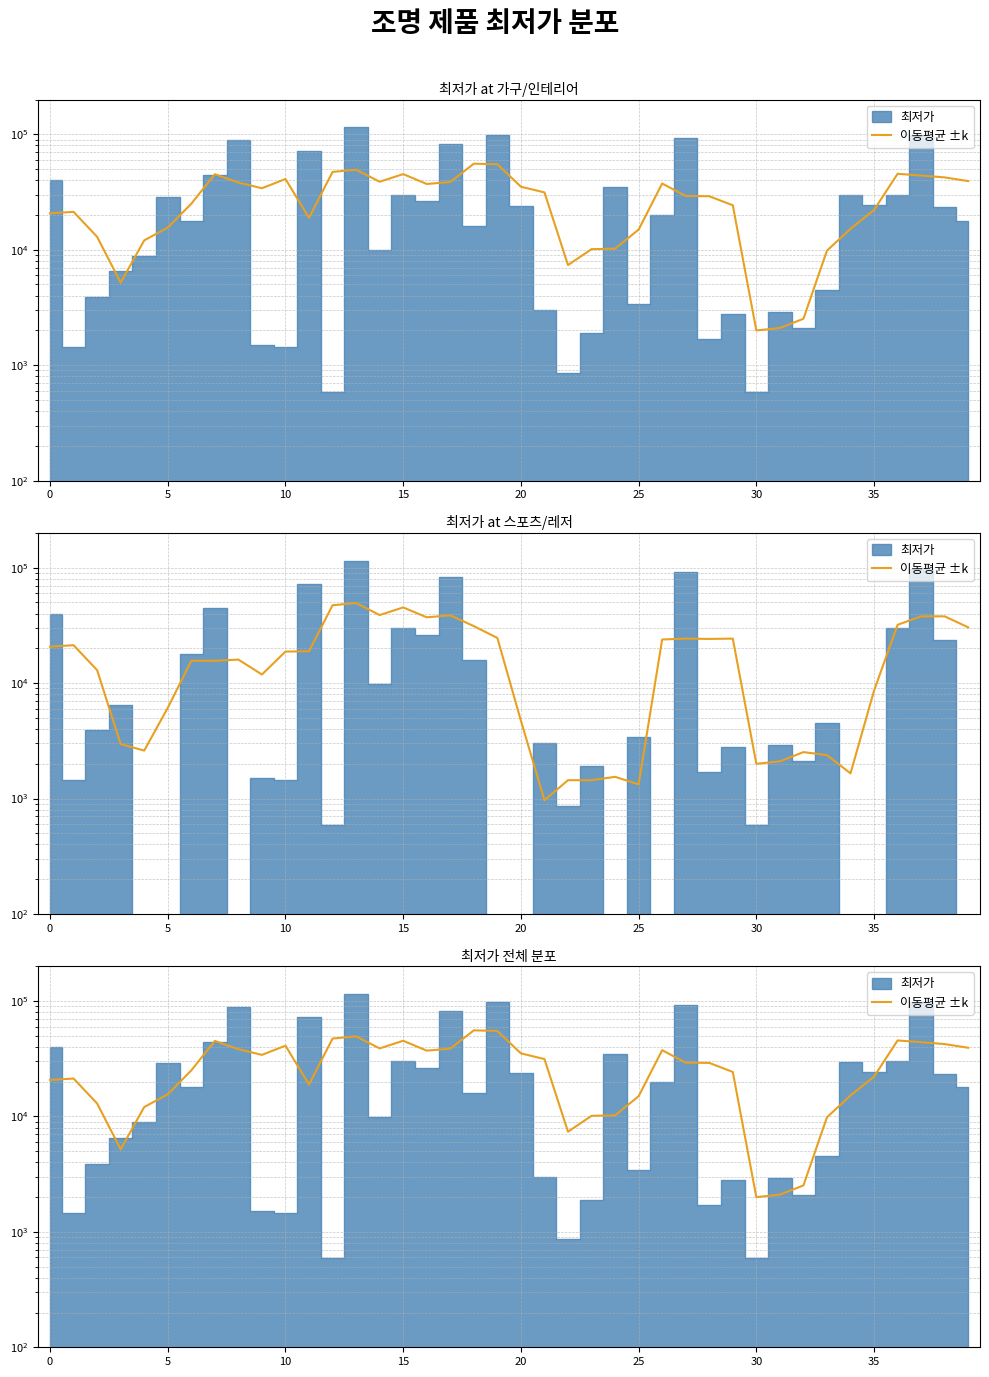

The chart shows a value of 2098.5 at 31. True or false?

True